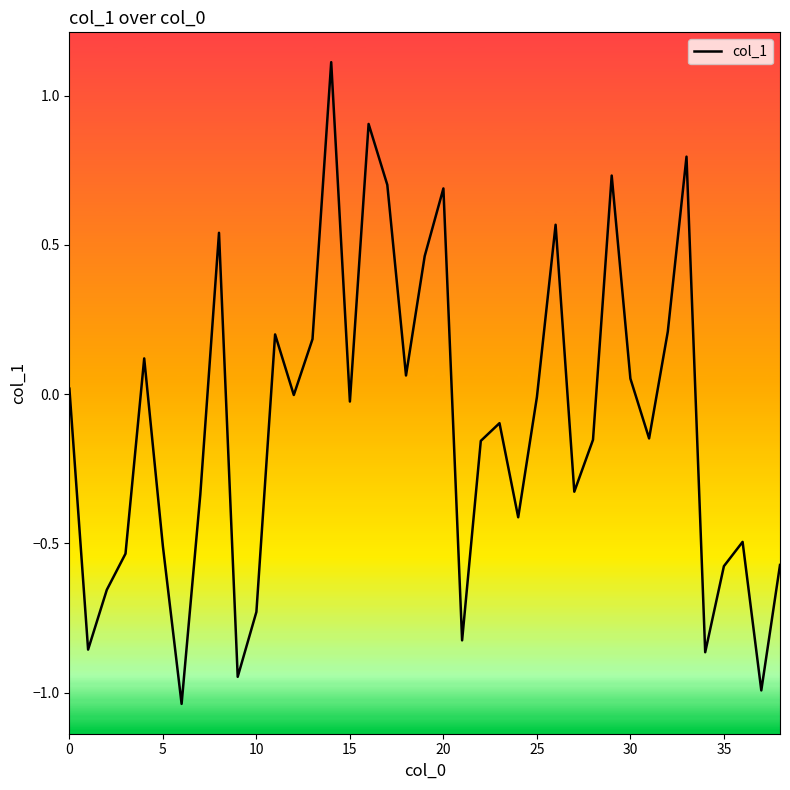

What is the difference between the maximum and minimum values?

2.2